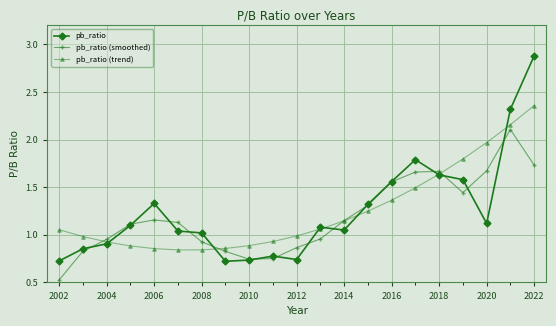

How many series are shown in this chart?

3